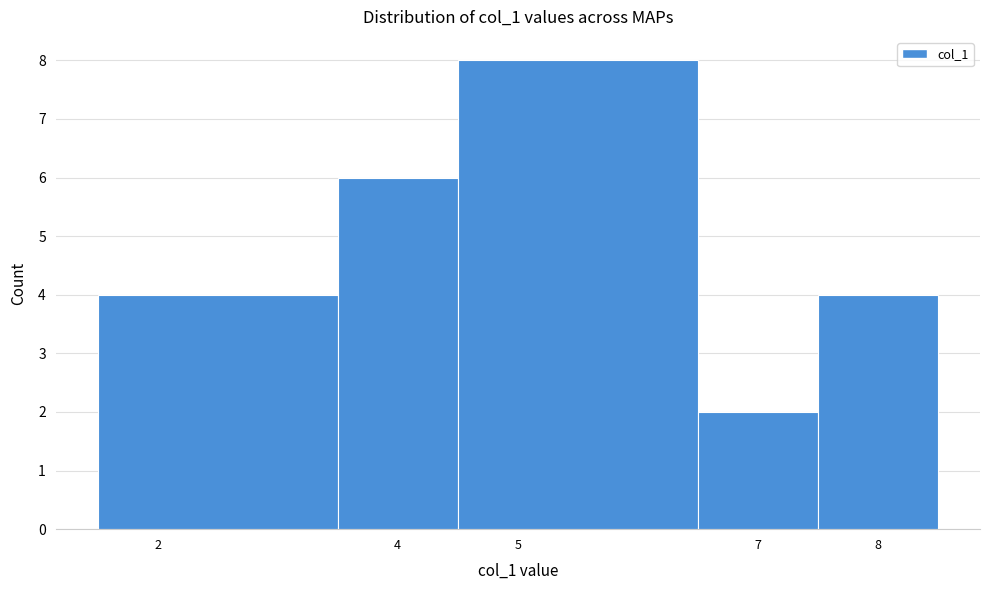

How tall is the bar that spans 4.5 to 6.5 on the x-axis? The values are not printed on the chart, so give them approximately, as read against the axis.

8